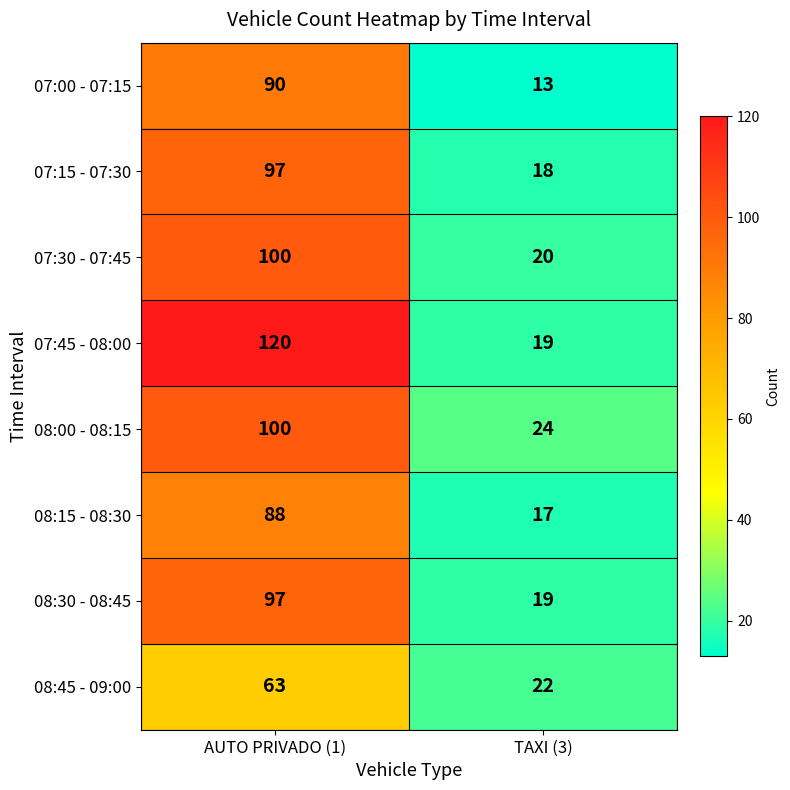

List the labels in order of 08:30 - 08:45 value, smallest first.

TAXI (3), AUTO PRIVADO (1)